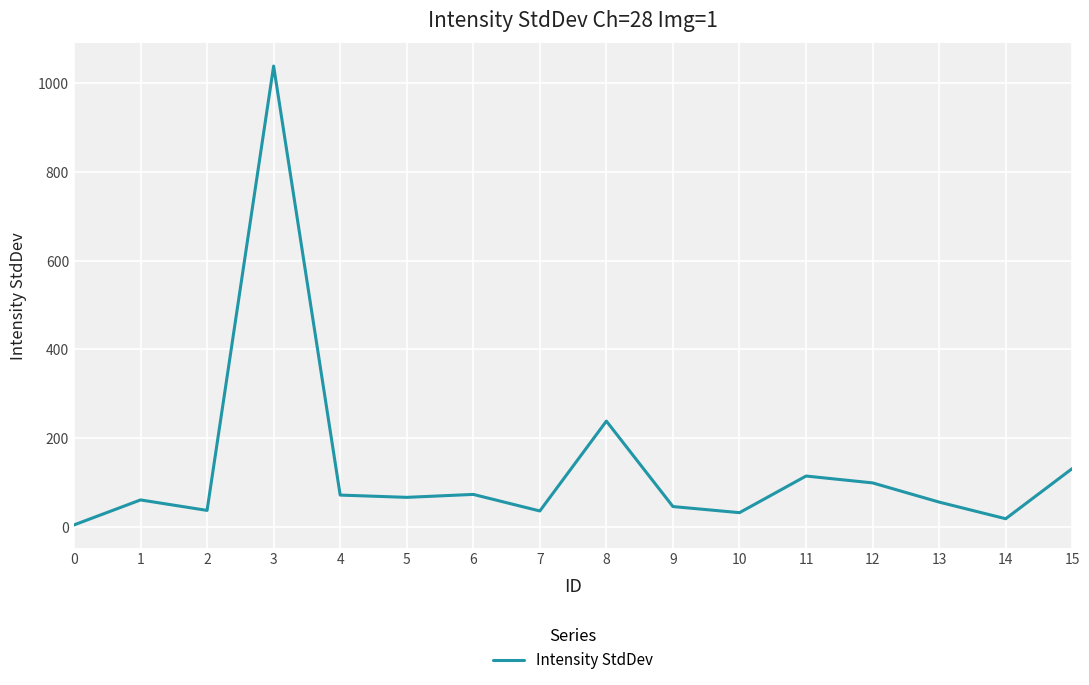

Where does the data first go above 65?

3